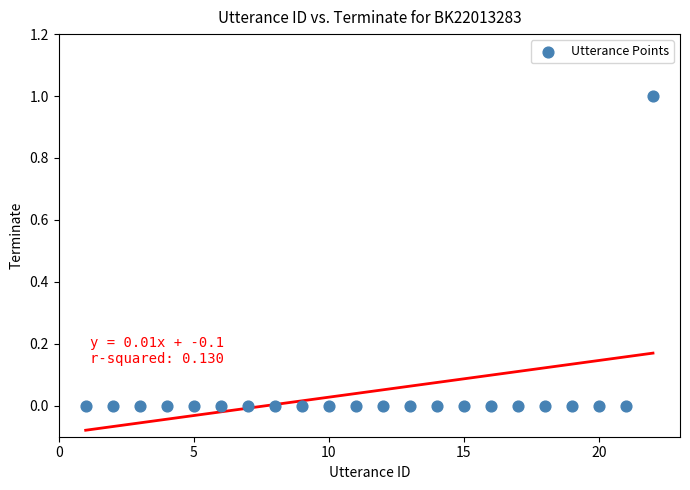

What is the range of X values (max minus min)?

21